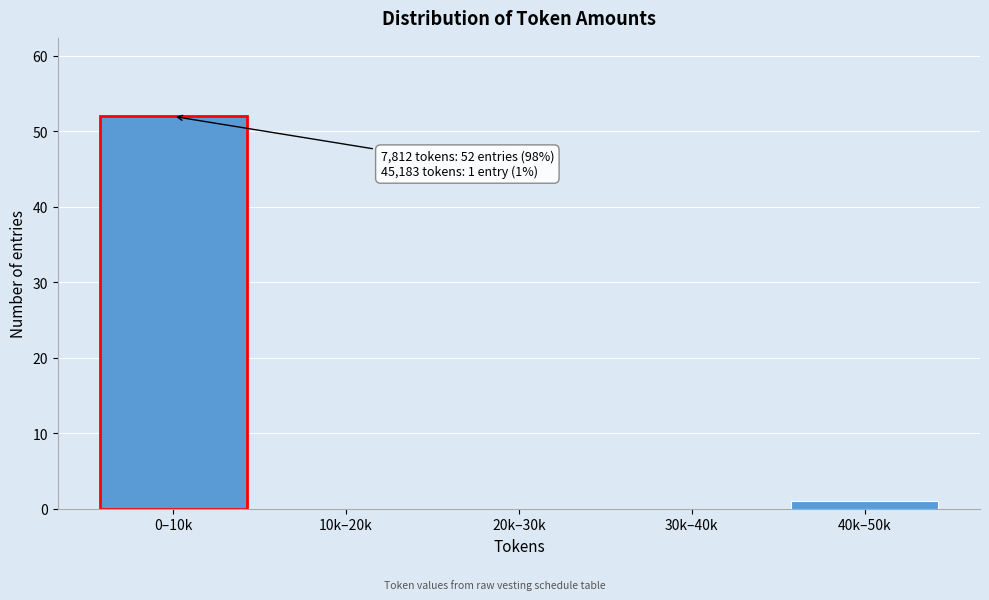

Reading left to right, list all the values displayed in this chart.

0–10k=52	10k–20k=0	20k–30k=0	30k–40k=0	40k–50k=1